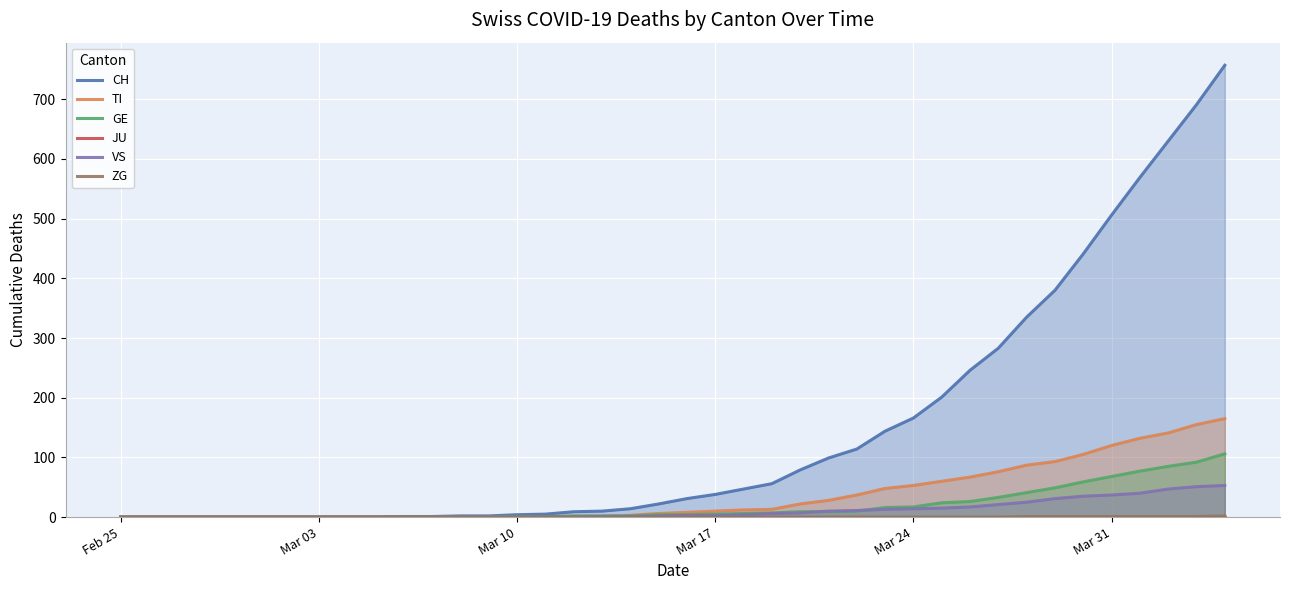

How many distinct data groups are displayed?

6